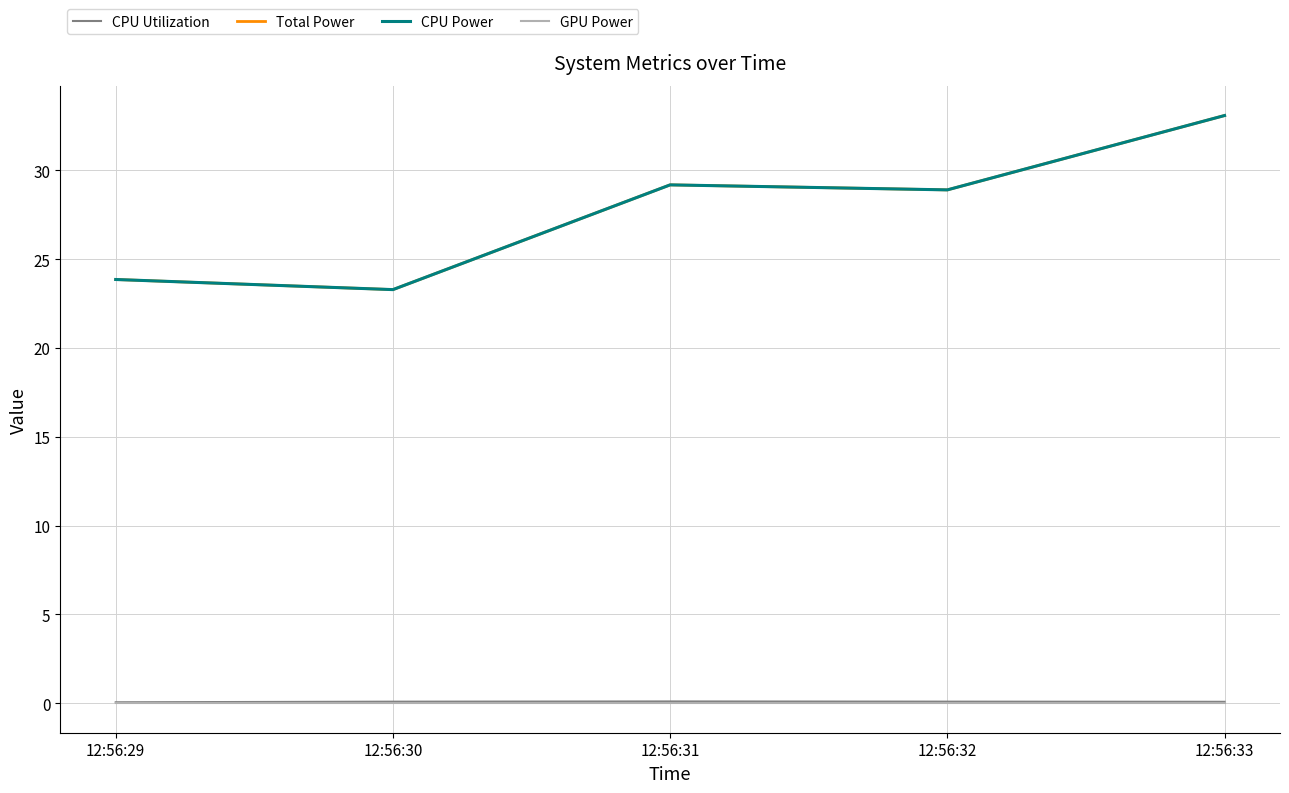

Is this an area chart (filled region under the line)?

No